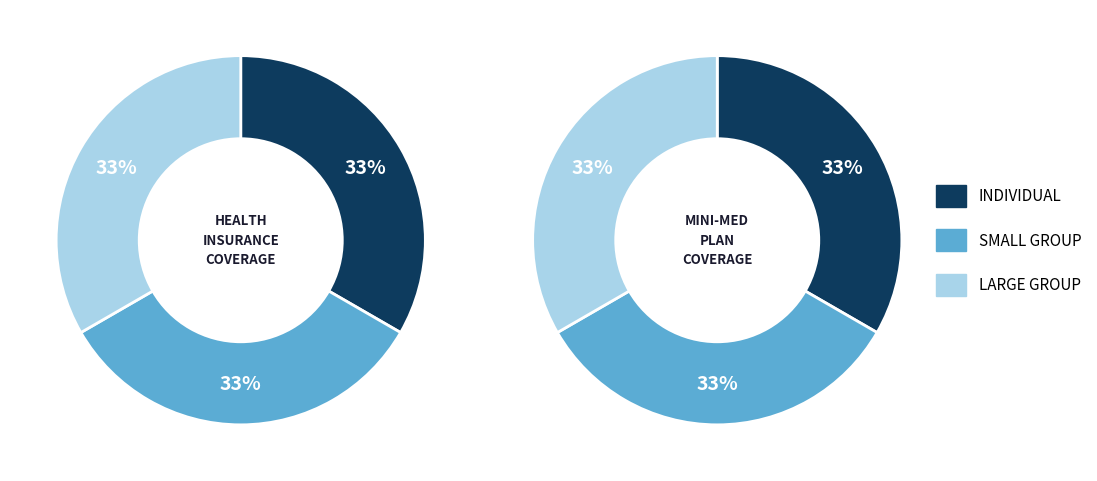

Which category has the biggest portion of the pie?

Health Insurance Coverage
INDIVIDUAL